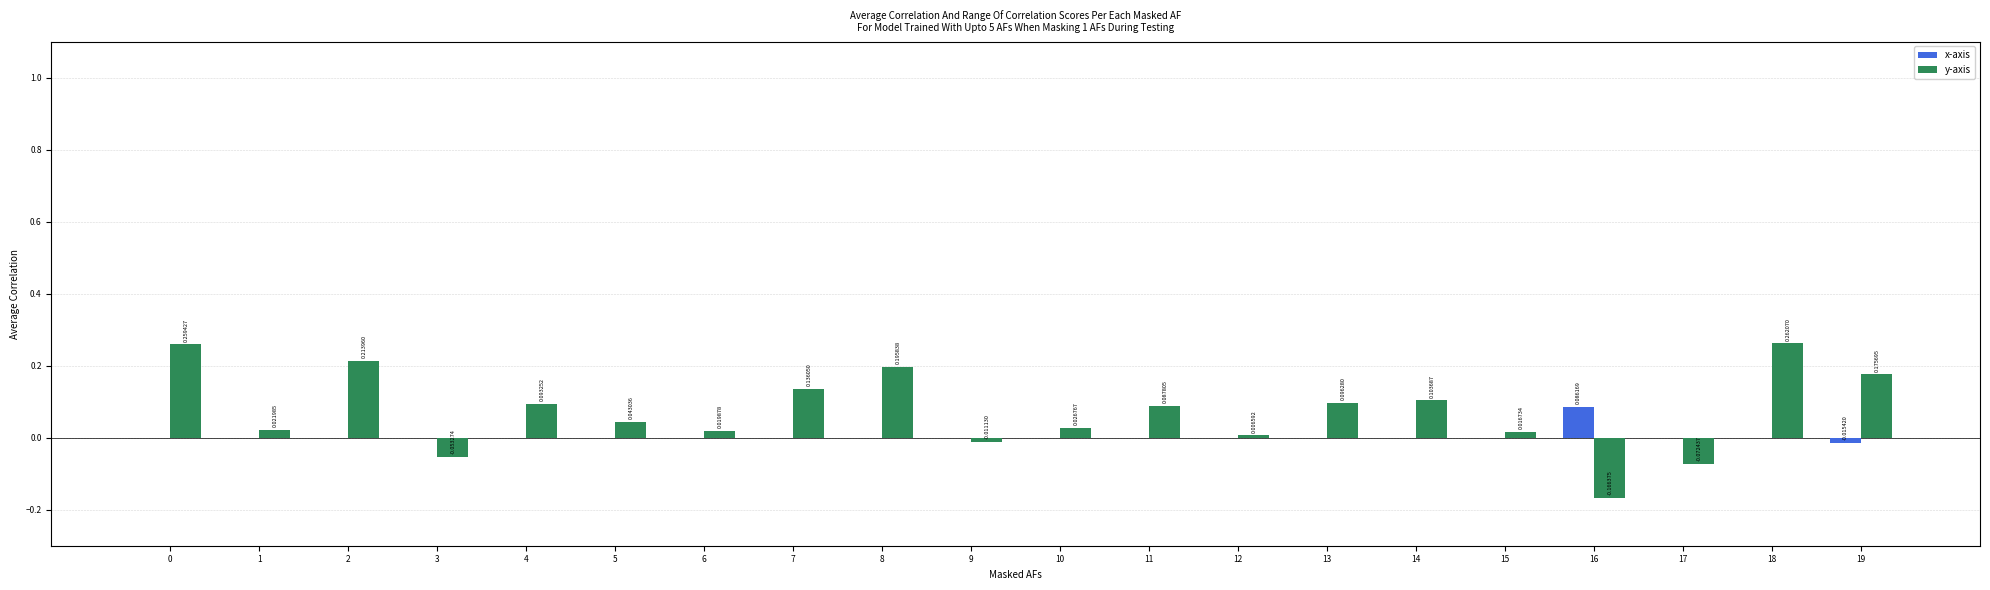

Where is y-axis nearest to the value 0?

12